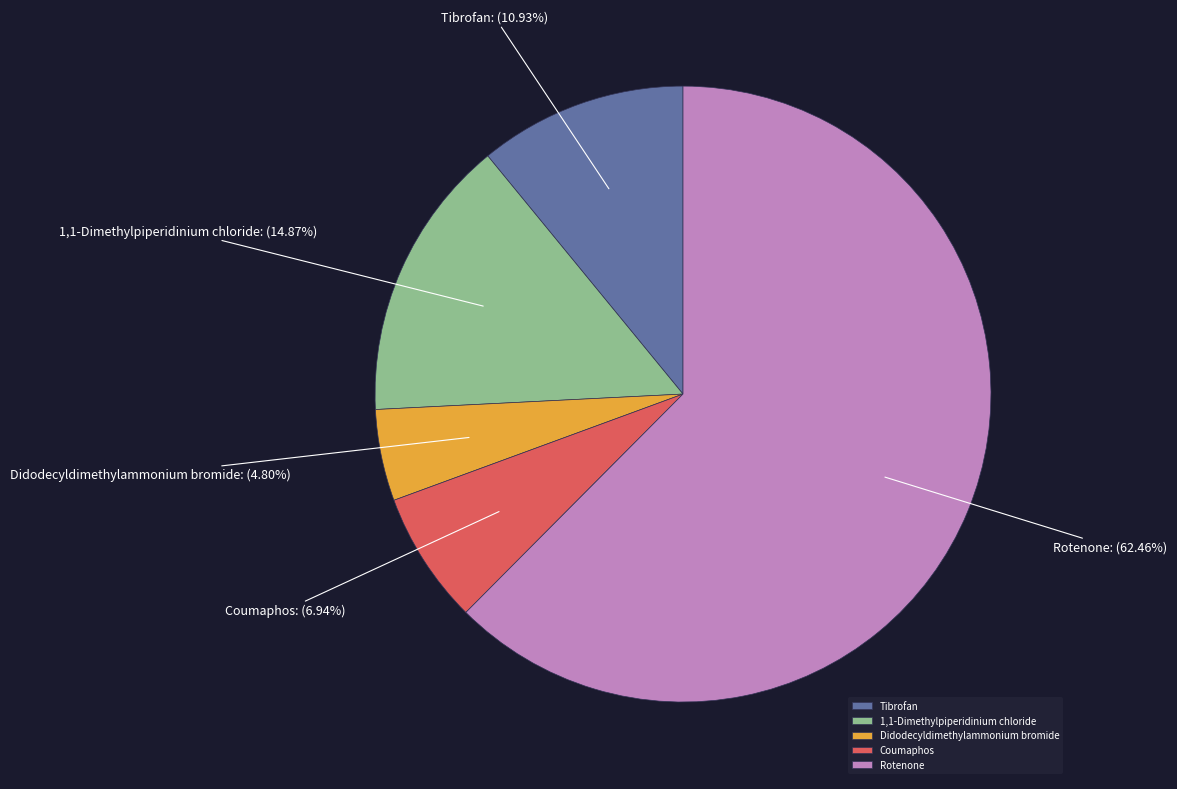

Which slice represents more than half of the pie?

Rotenone